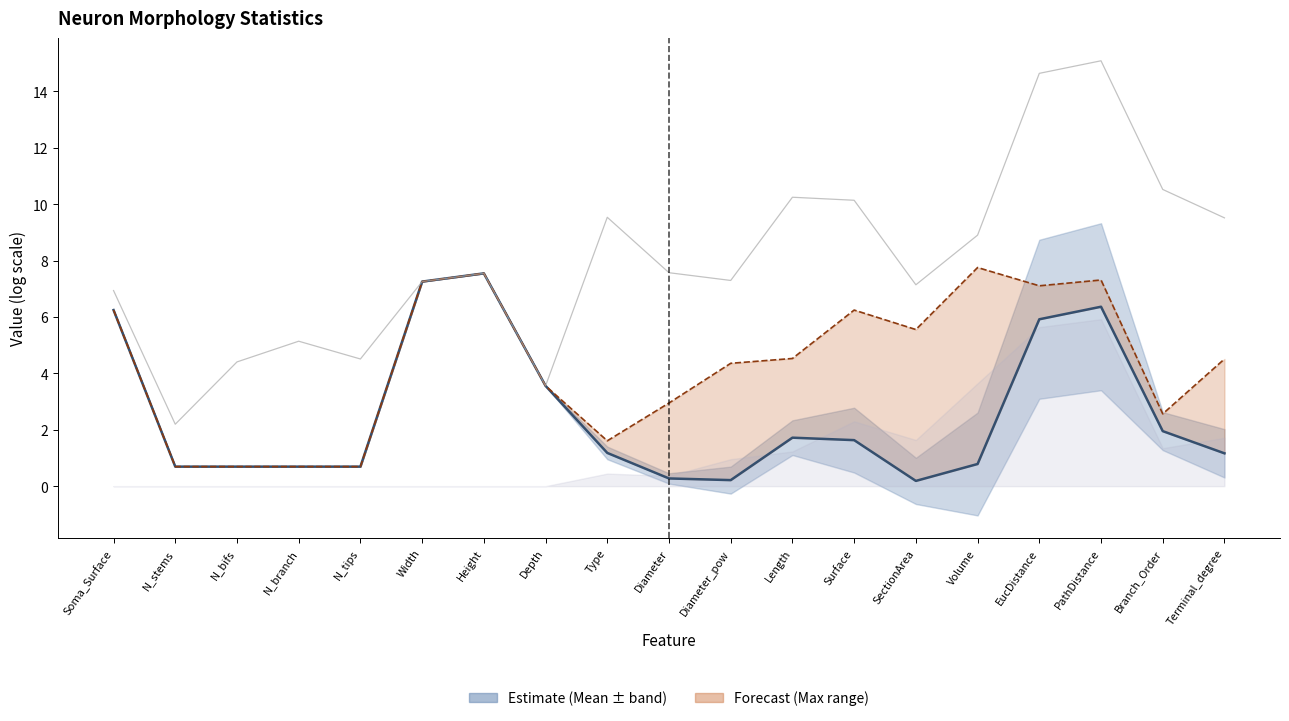

Where is Max (col_7) nearest to the value 4?

Diameter_pow